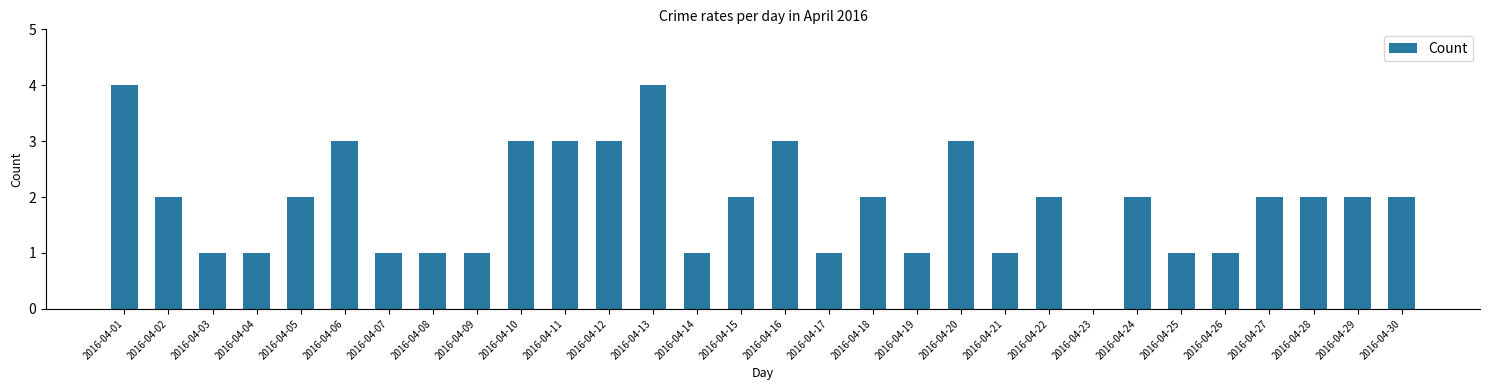

Between 2016-04-14 and 2016-04-05, which is larger?

2016-04-05